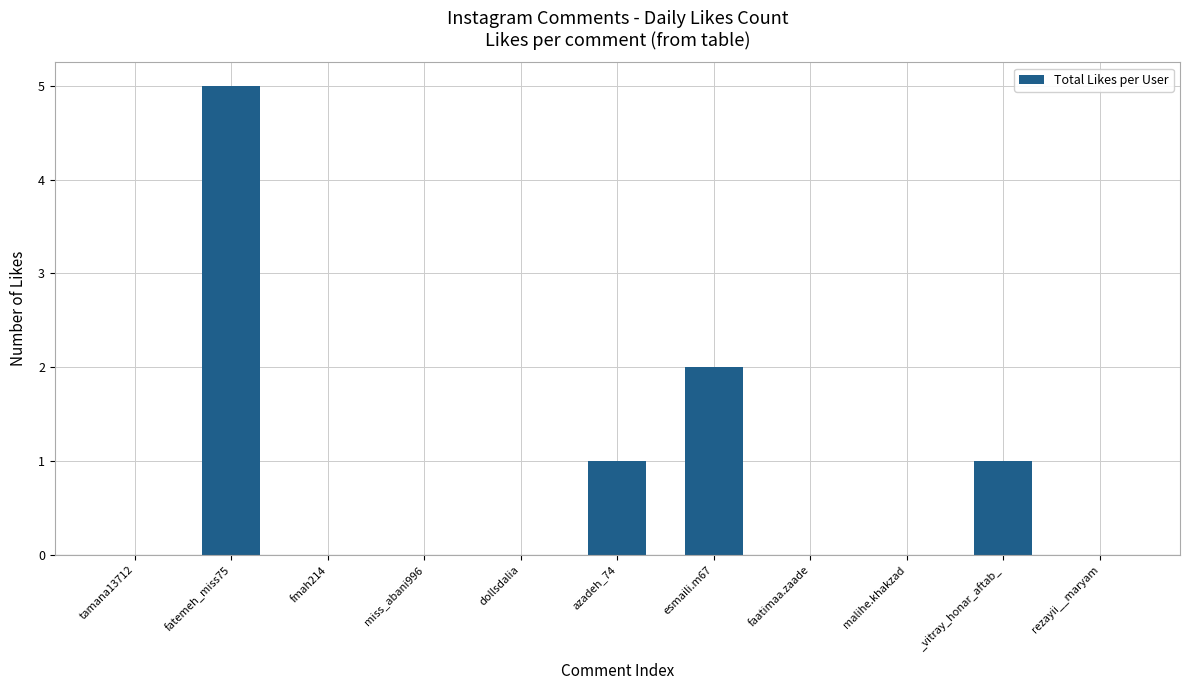

What is the sum of all values?

9